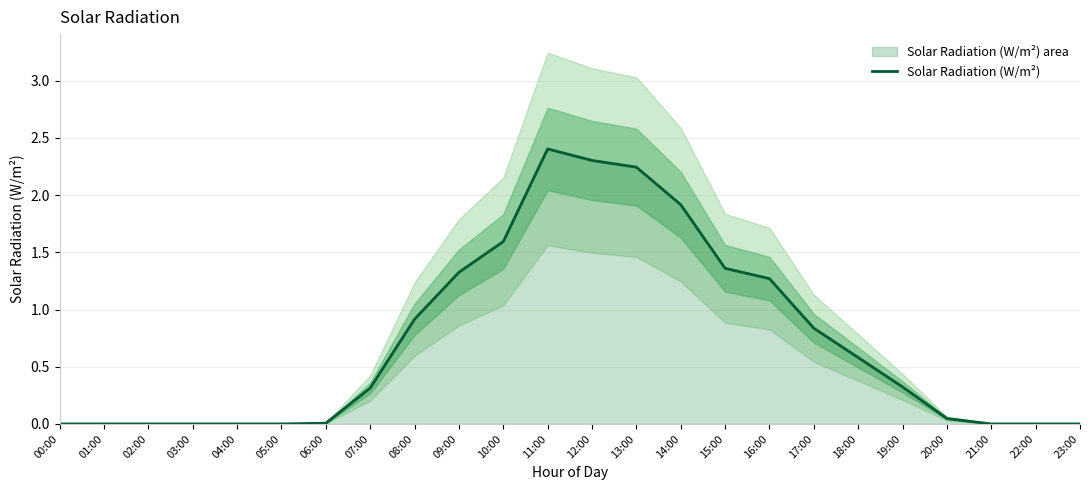

Rank the categories by value from lowest to highest.

00:00, 01:00, 02:00, 03:00, 04:00, 05:00, 21:00, 22:00, 23:00, 06:00, 20:00, 07:00, 19:00, 18:00, 17:00, 08:00, 16:00, 09:00, 15:00, 10:00, 14:00, 13:00, 12:00, 11:00